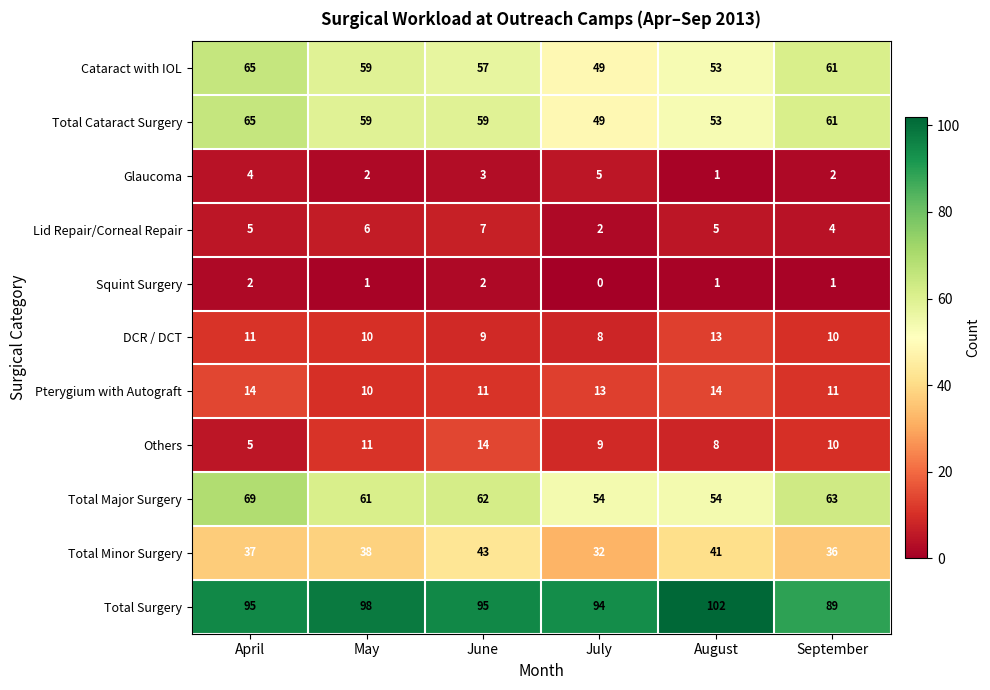

At June, list the series in order from smallest to largest.

Squint Surgery, Glaucoma, Lid Repair/Corneal Repair, DCR / DCT, Pterygium with Autograft, Others, Total Minor Surgery, Cataract with IOL, Total Cataract Surgery, Total Major Surgery, Total Surgery